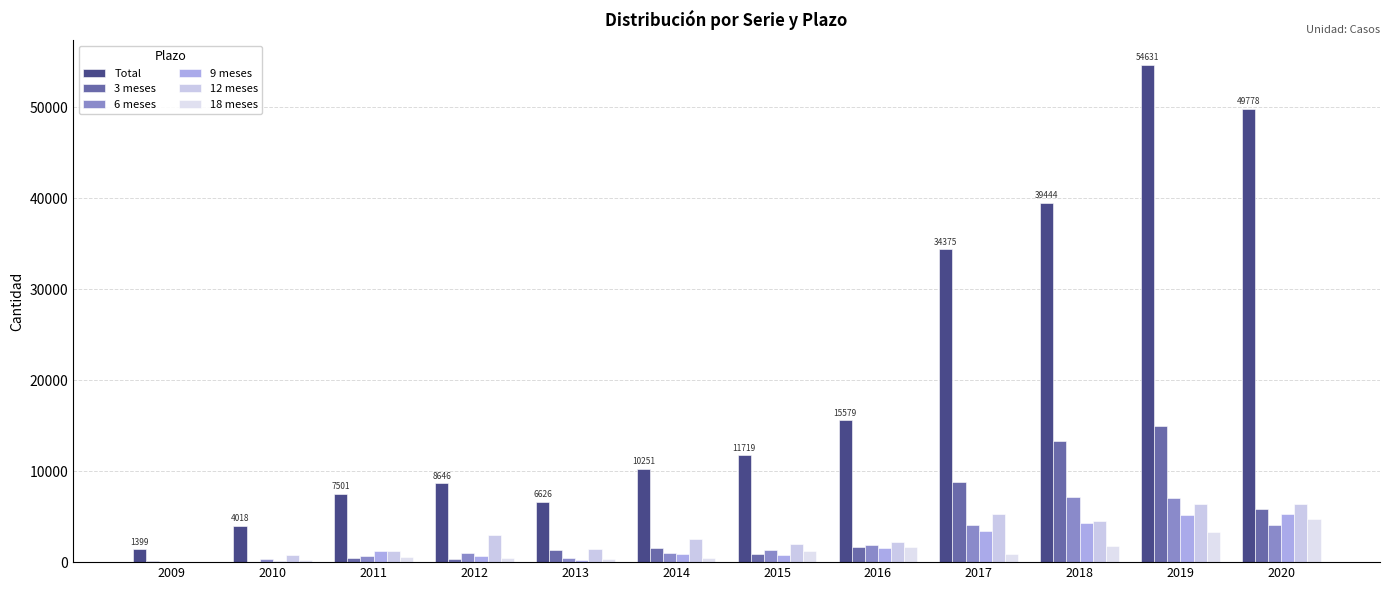

Between 2010 and 2014, which series saw the biggest shift?

Total